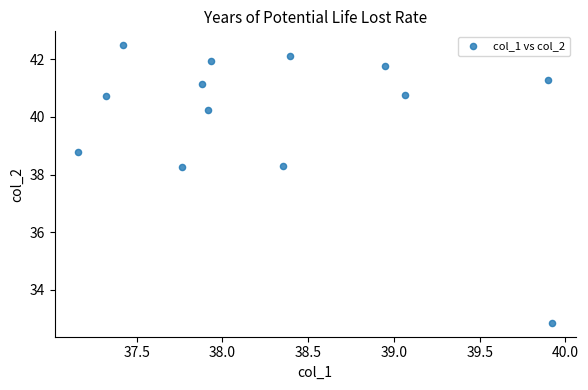

What is the range of X values (max minus min)?

2.8